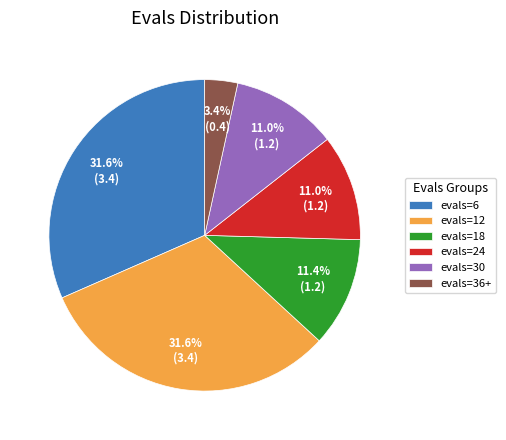

Which slice is the smallest?

evals=36+